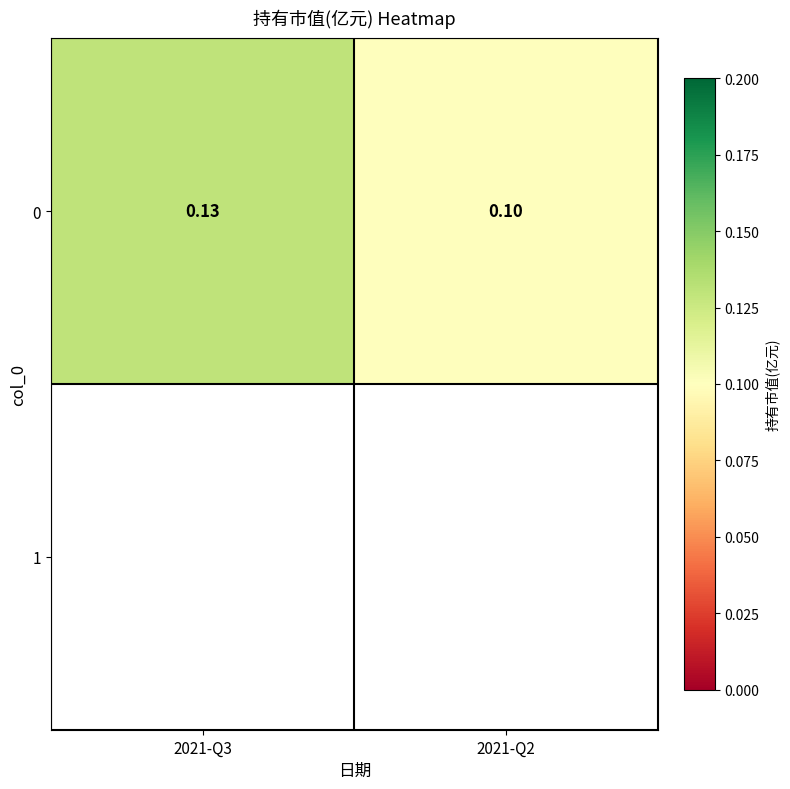

Reading right to left, what are all the values shown in this chart?

2021-Q2=0.1	2021-Q3=0.1